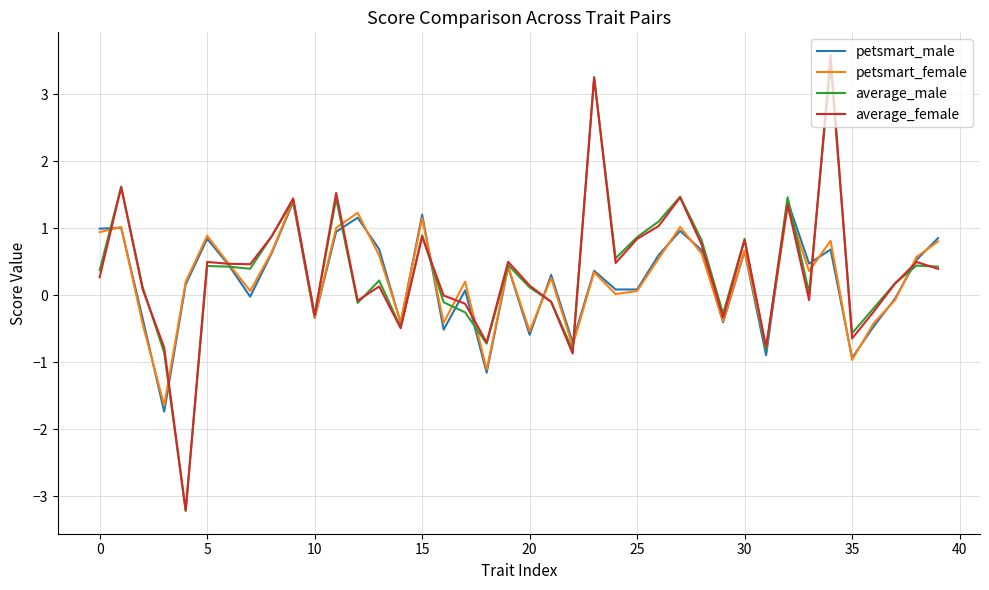

Which series has the widest spread of values?

average_female